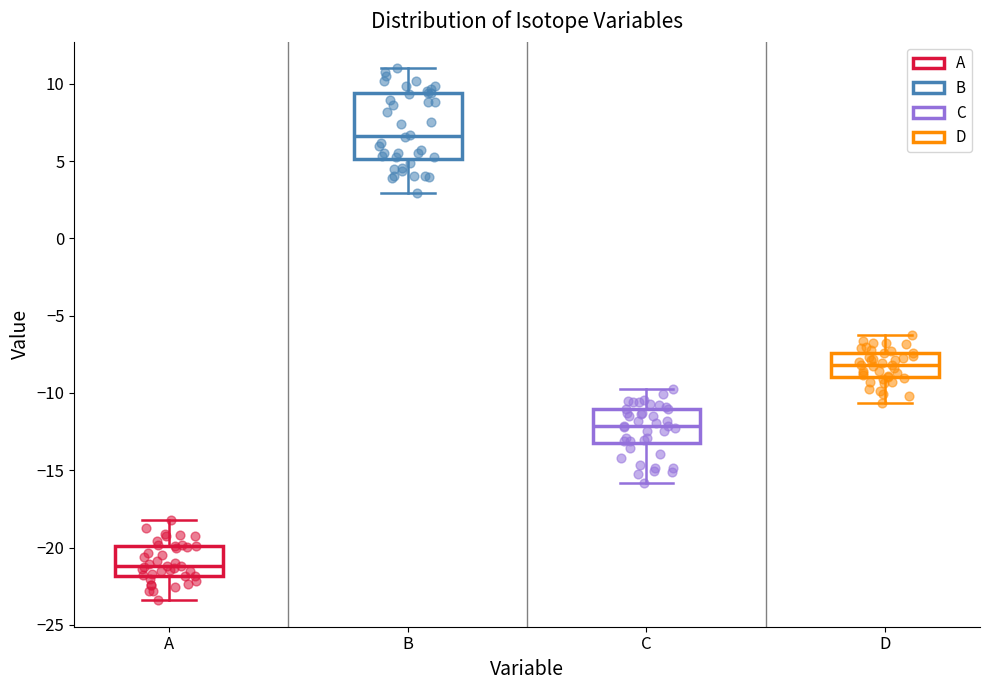

Comparing the boxes themselves (not the whiskers), which one is the tallest?

B